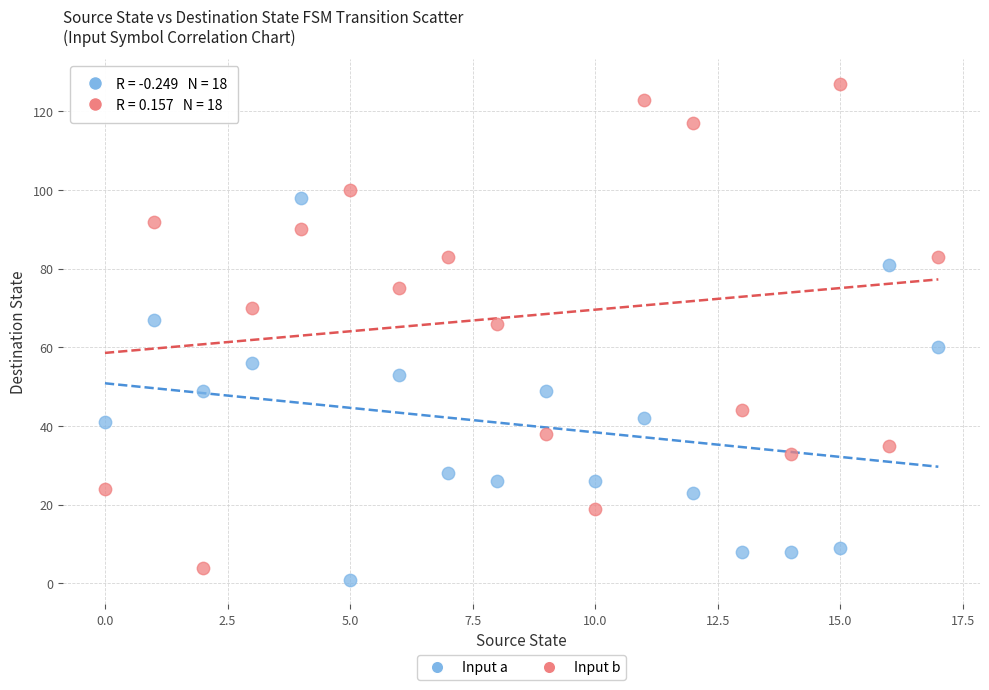

Across all data points, what is the range of Y values (max minus min)?

126